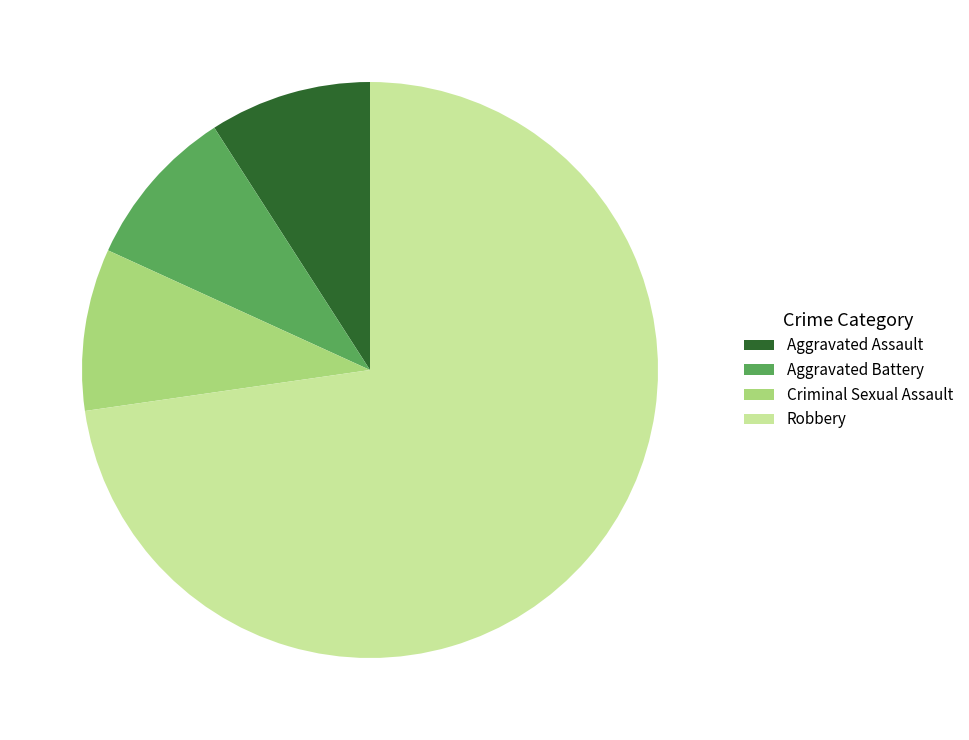

True or false: Aggravated Battery accounts for 9% of the total.

True